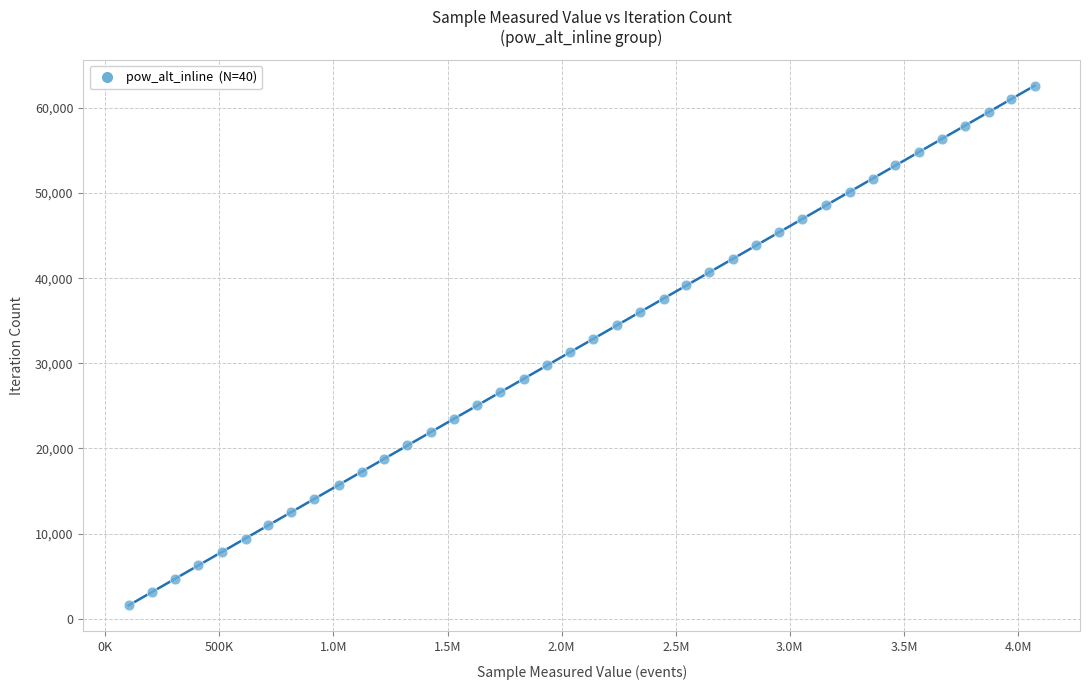

What is the range of X values (max minus min)?

3969810